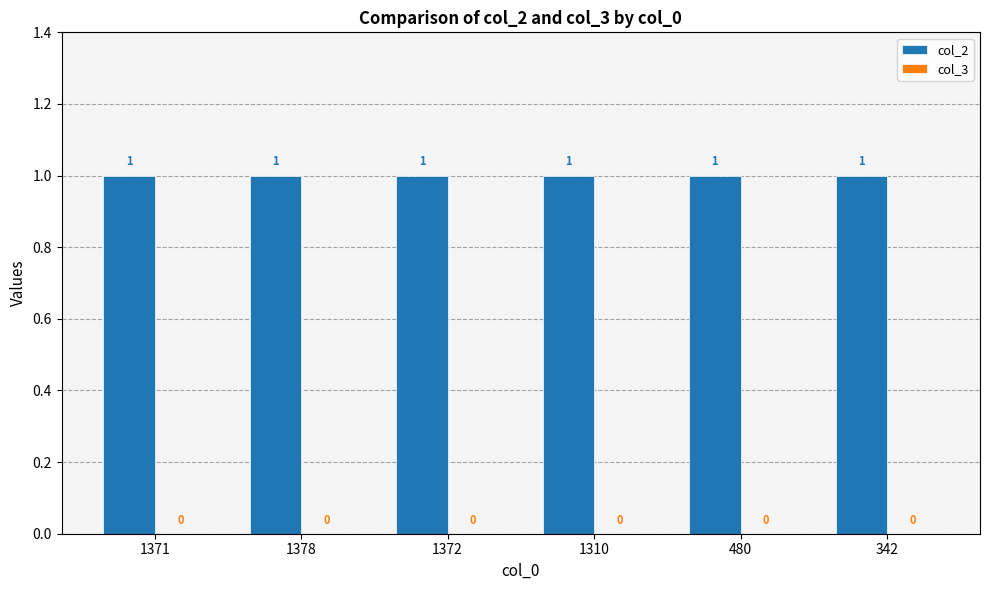

Where is col_3 nearest to the value 0?

1371